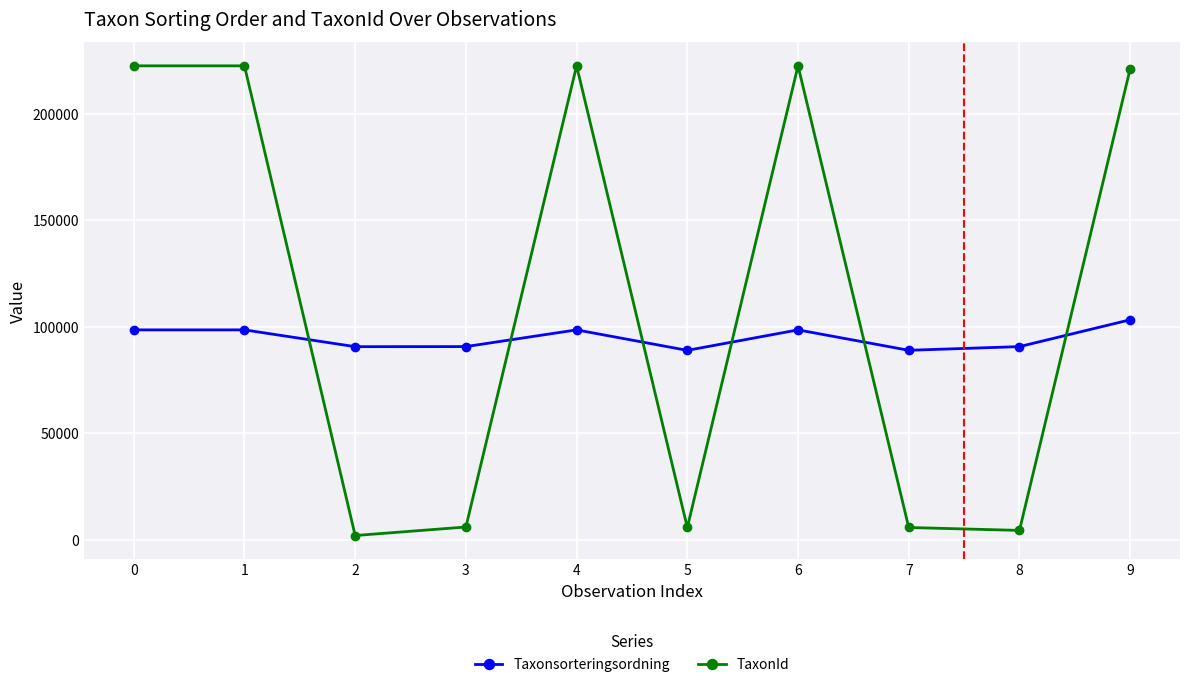

List the series in order of their peak value, lowest first.

Taxonsorteringsordning, TaxonId